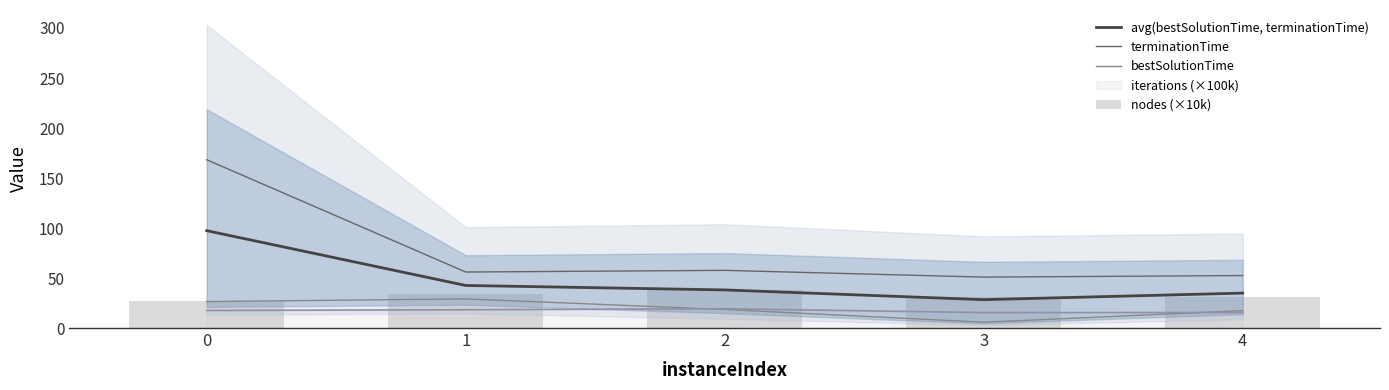

How many values in the bestSolutionTime series are below 18?

2